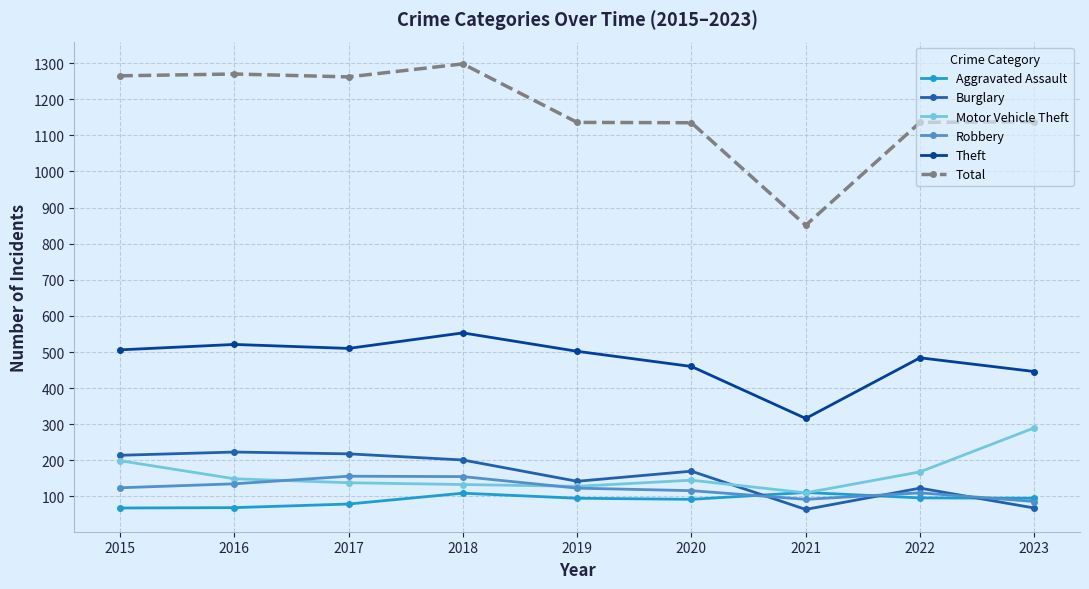

What is the average value of the Burglary series?

158